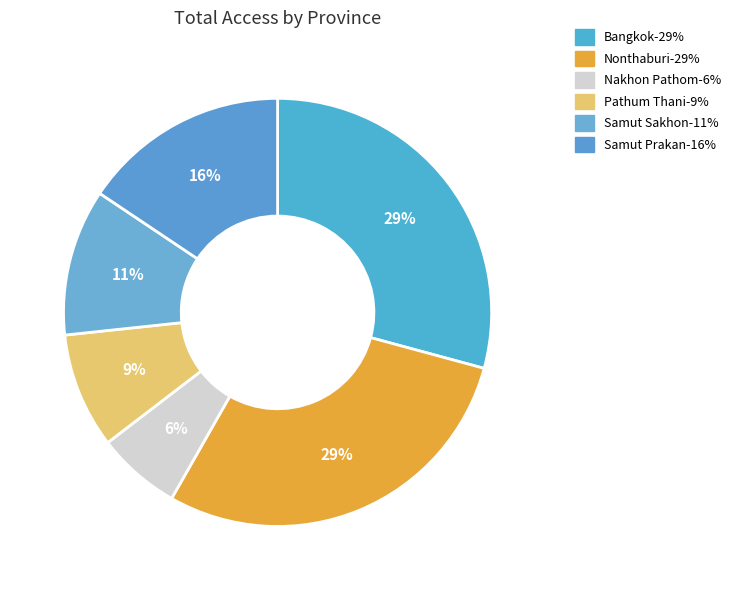

Is there a majority slice in this chart?

No